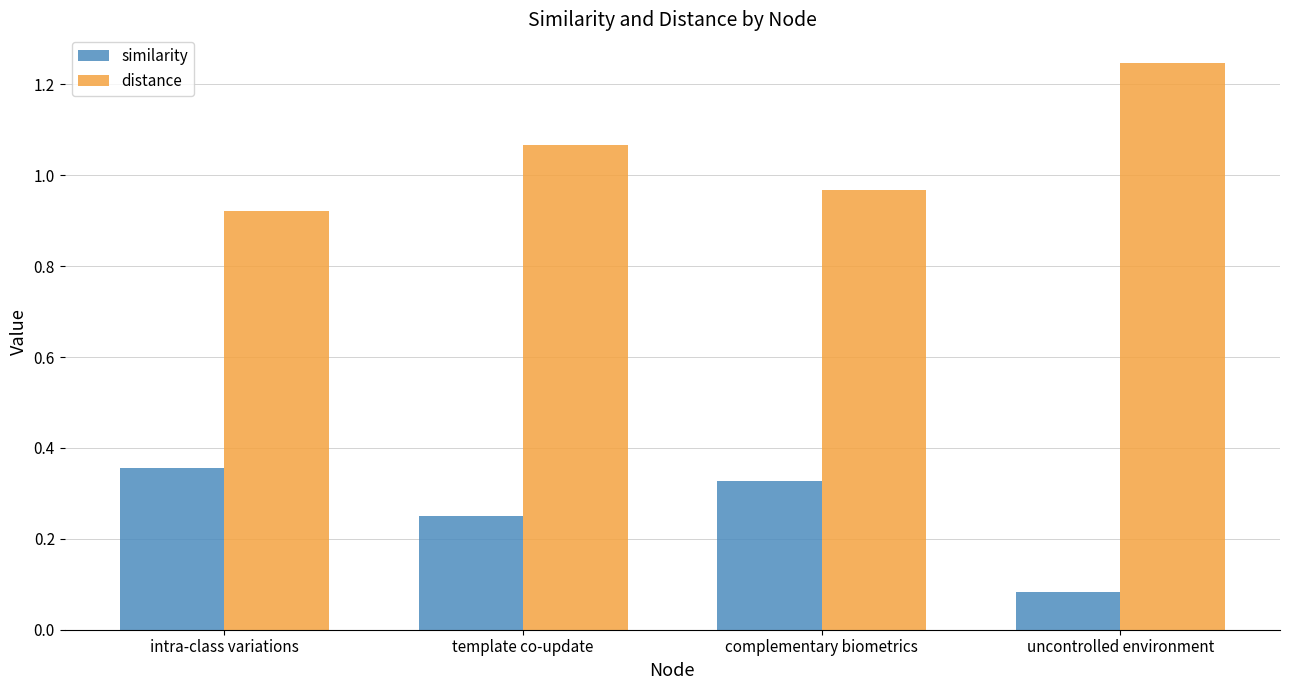

Which label corresponds to the smallest value in the chart?

uncontrolled environment